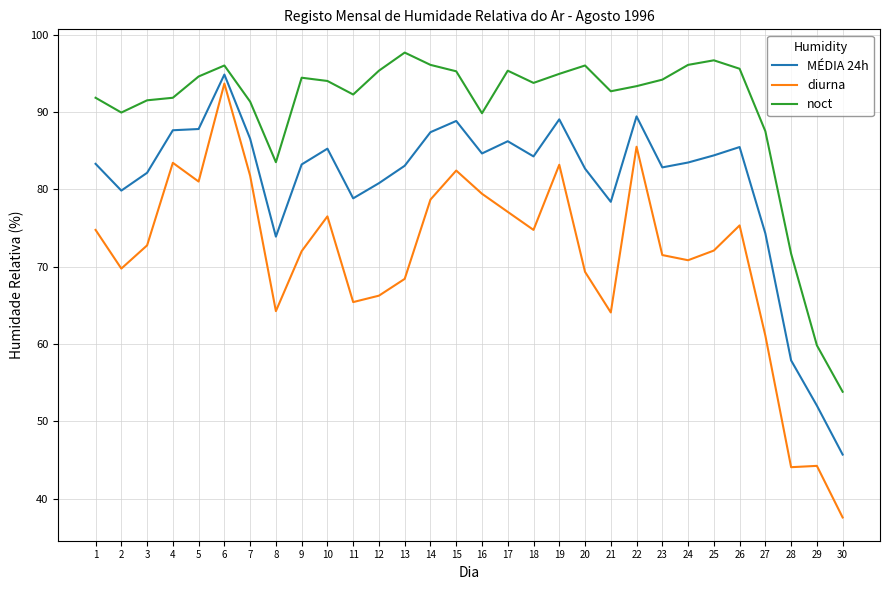

At which category is the sum across all series the highest?

6